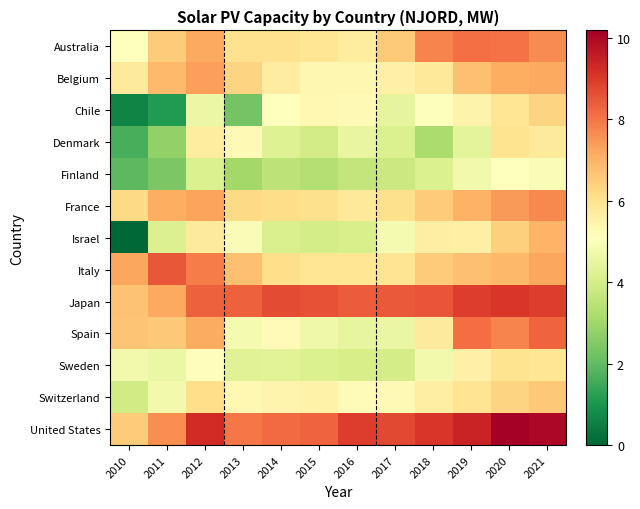

Which category has the lowest value across all series?

2010